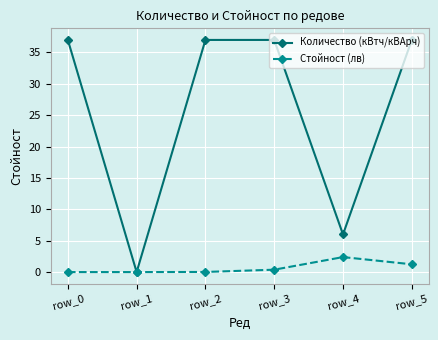

True or false: Количество (кВтч/кВАрч) has more than 1 points higher than both neighbors.

False